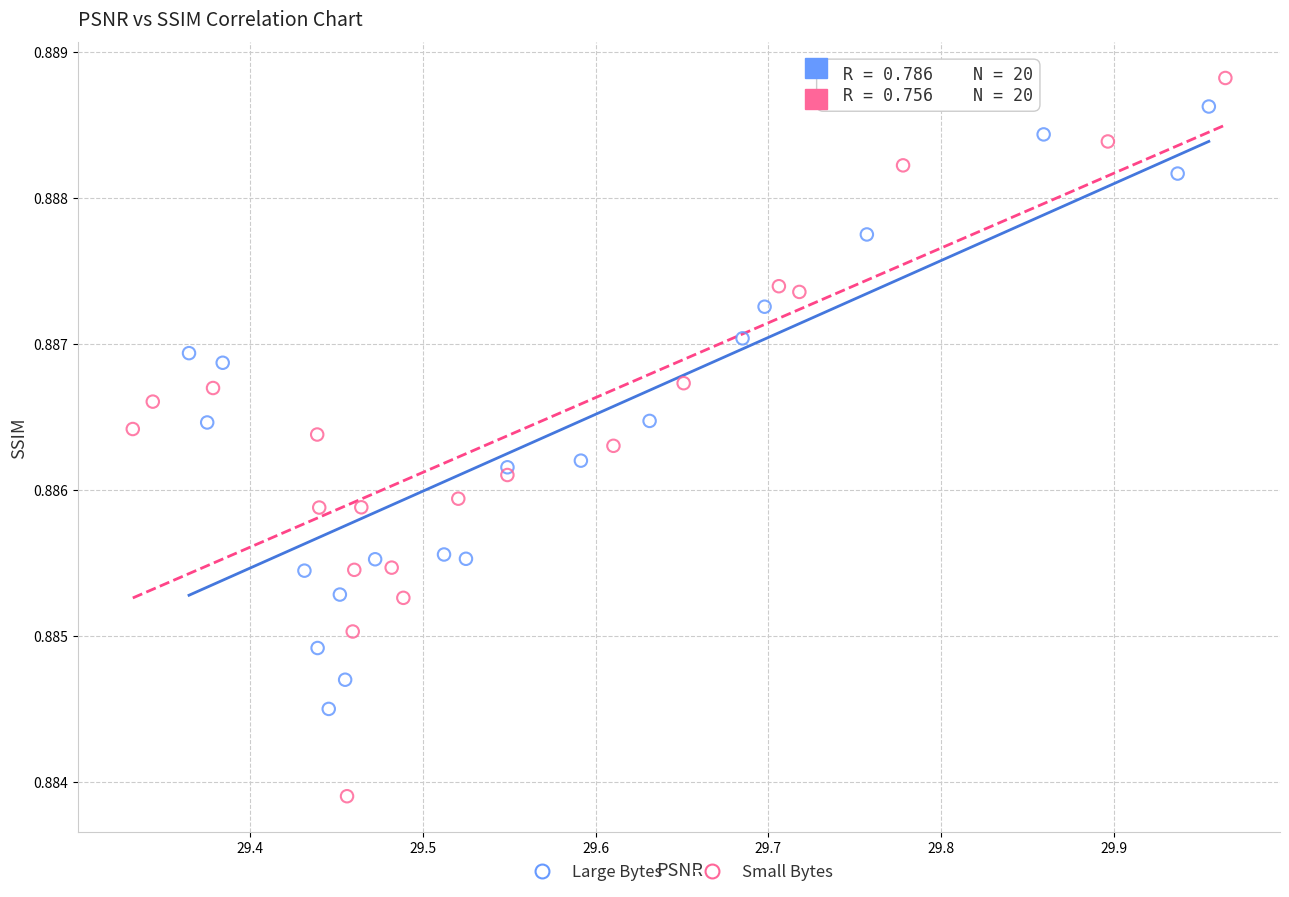

Which series has the widest spread of Y values?

Small Bytes